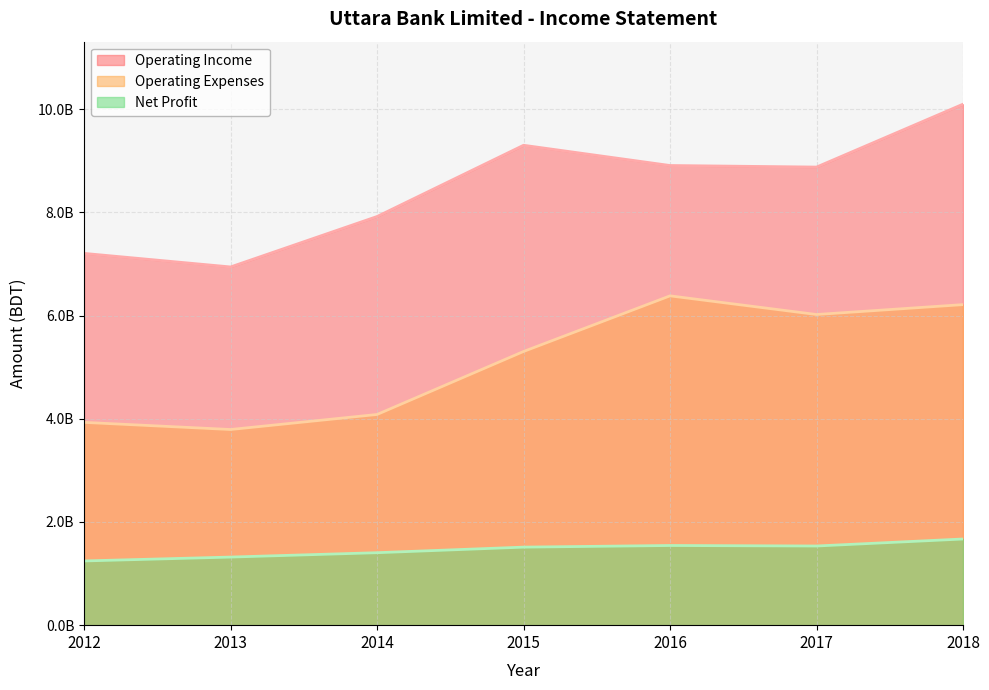

Between 2012 and 2016, which series saw the biggest shift?

Operating Expenses